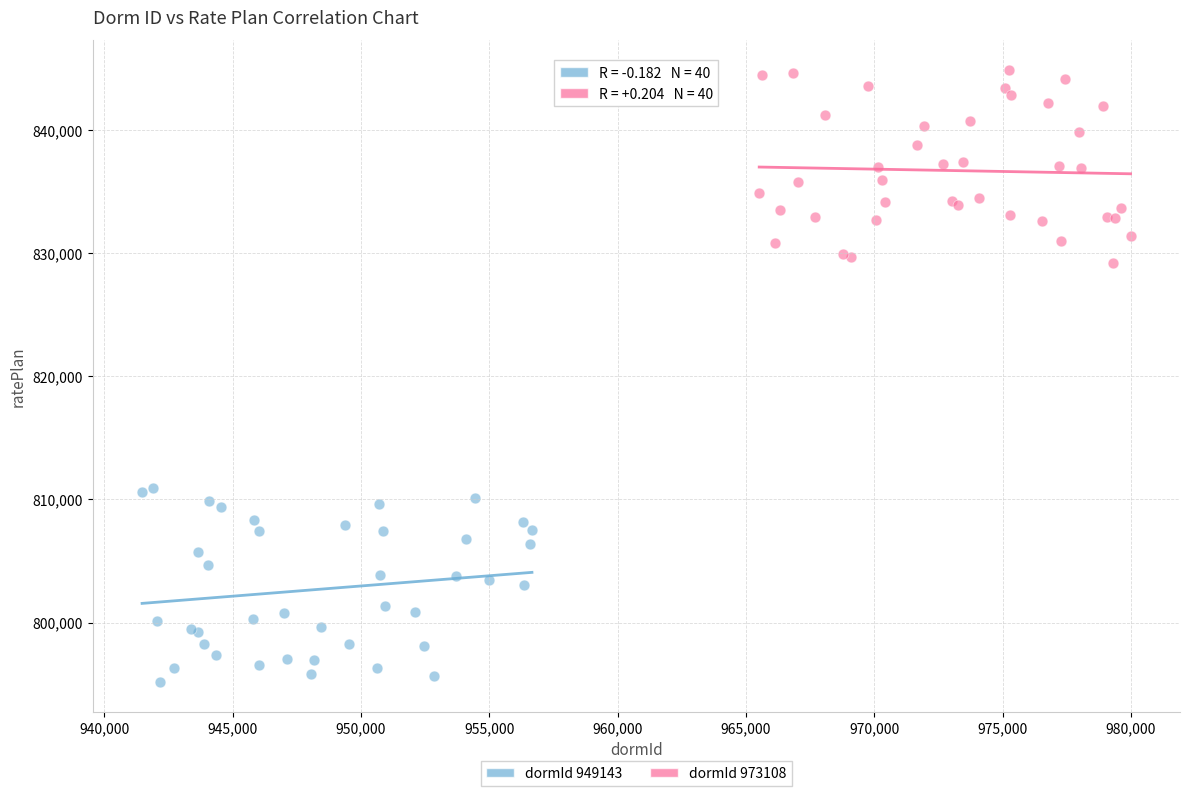

Which series reaches the maximum Y coordinate?

dormId 973108